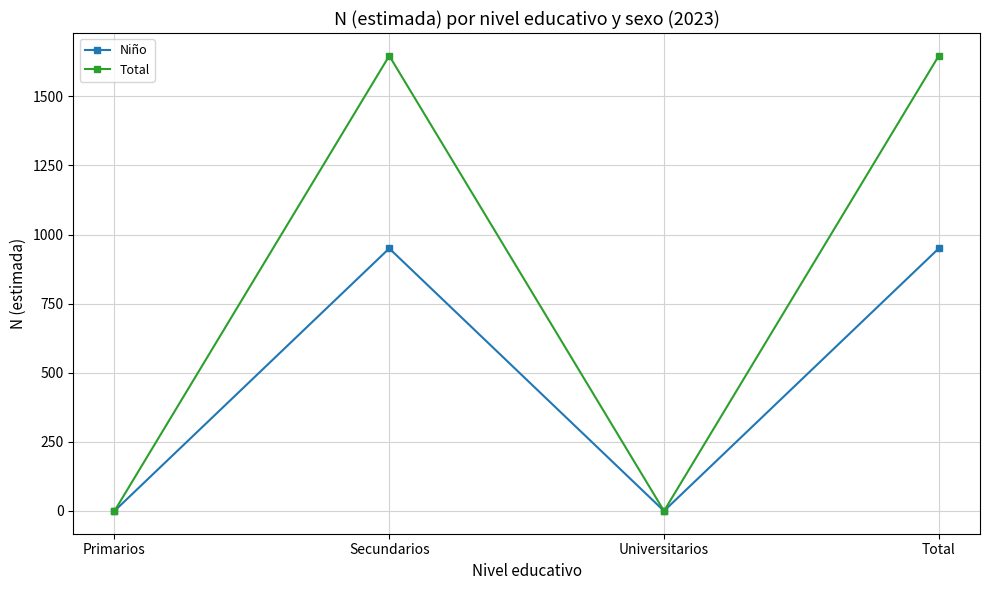

True or false: Total has a value of 0 at Universitarios.

True